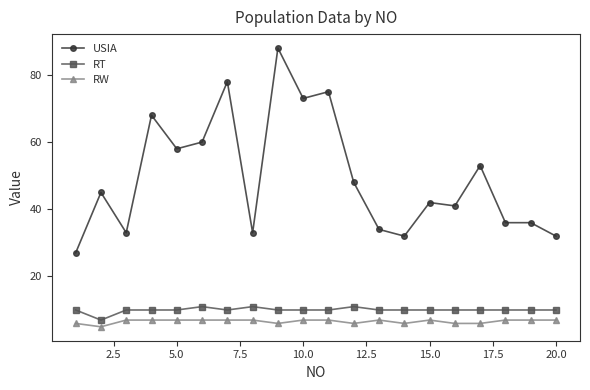

What are all the series names shown in the legend?

USIA, RT, RW